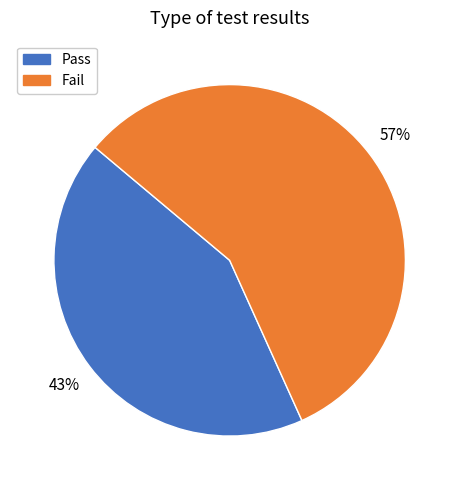

To the nearest percent, what is the difference between the largest and smallest slice percentages?

14%